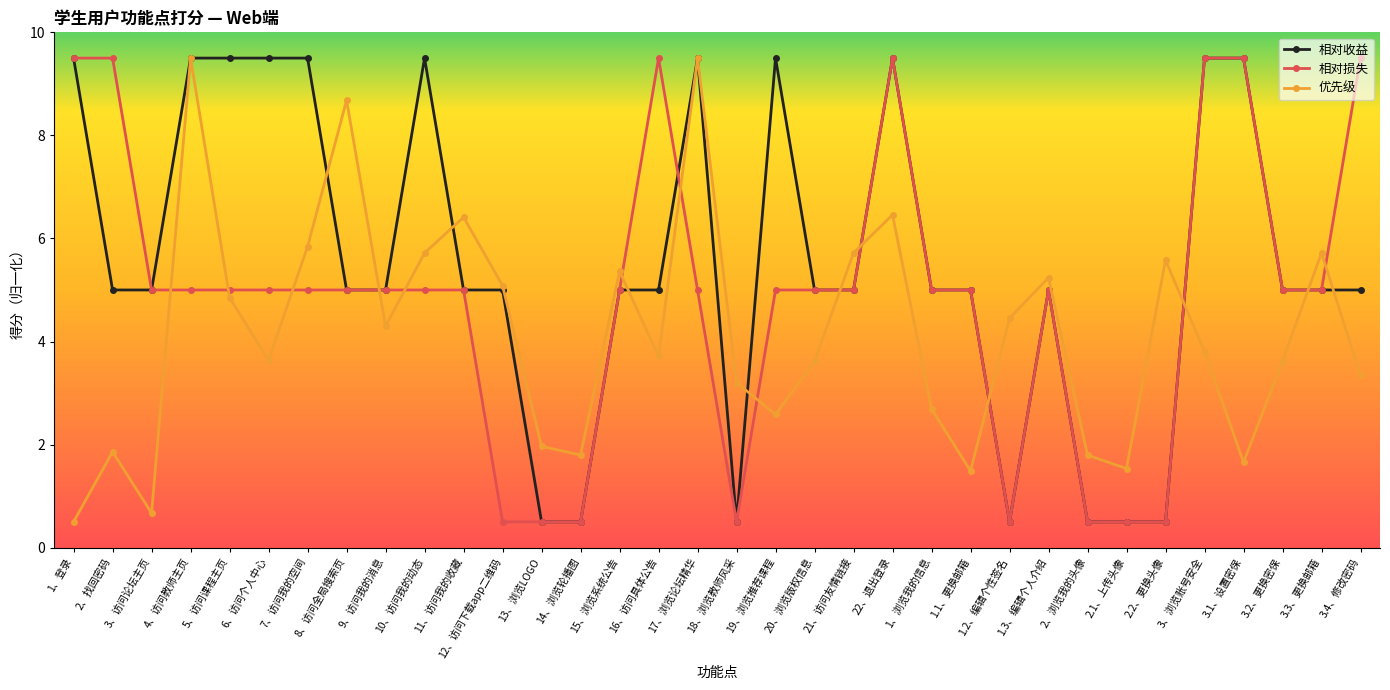

True or false: 优先级 and 相对损失 cross at least once.

True